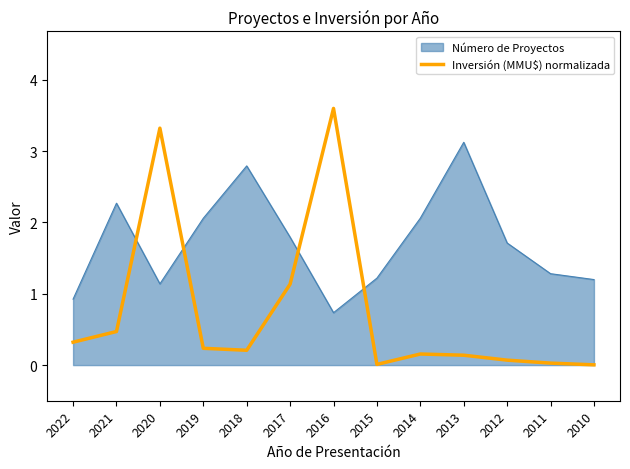

Which series has the largest total across all categories?

Número de Proyectos